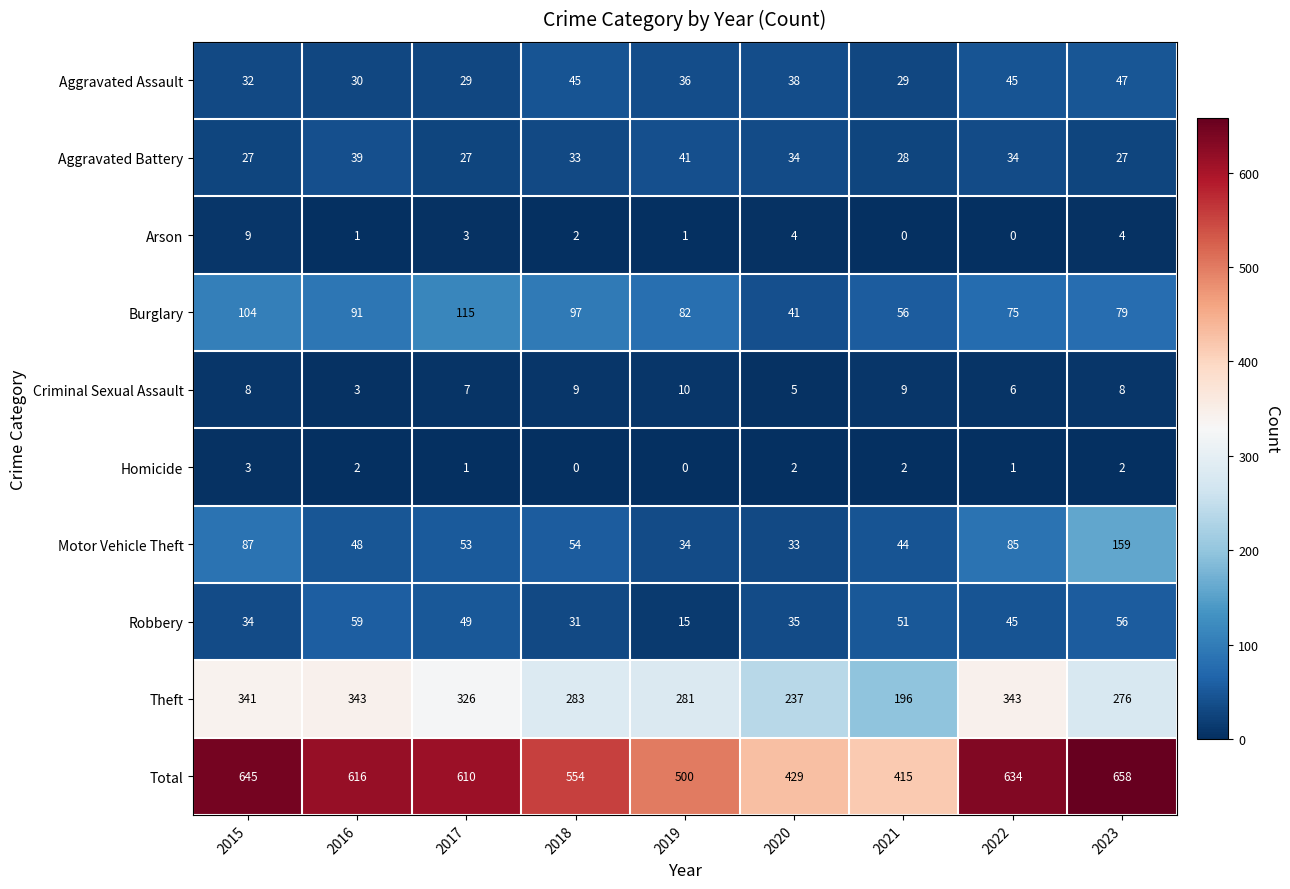

At which category is the sum across all series the highest?

2023